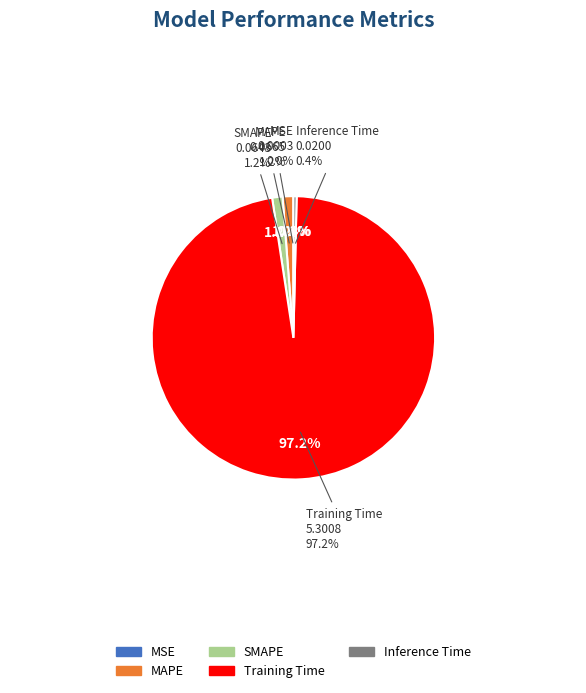

To the nearest percent, what portion does MAPE represent?

1%